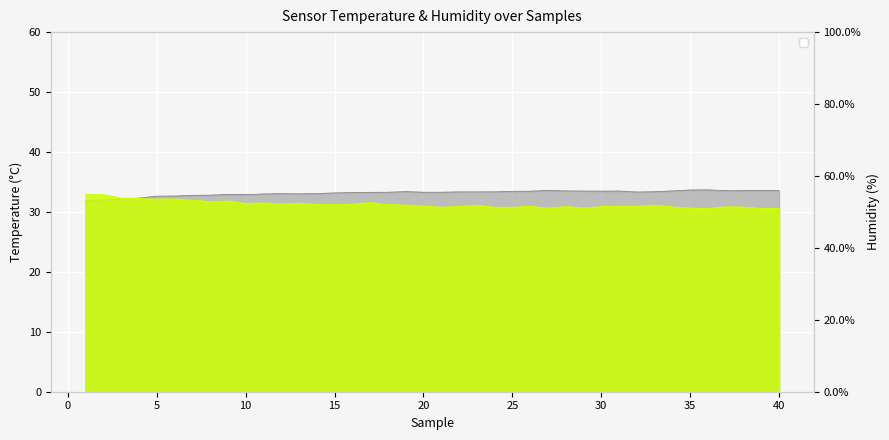

Rank the series at 2 from highest to lowest value.

__sense_HumR, _sense_TempR